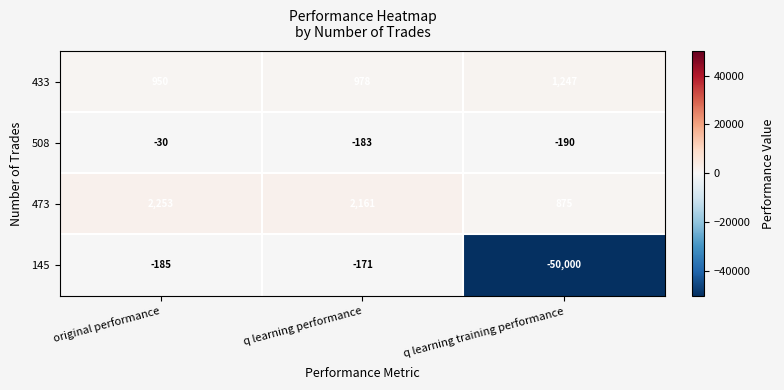

At which label is 145 closest to -25085?

original performance